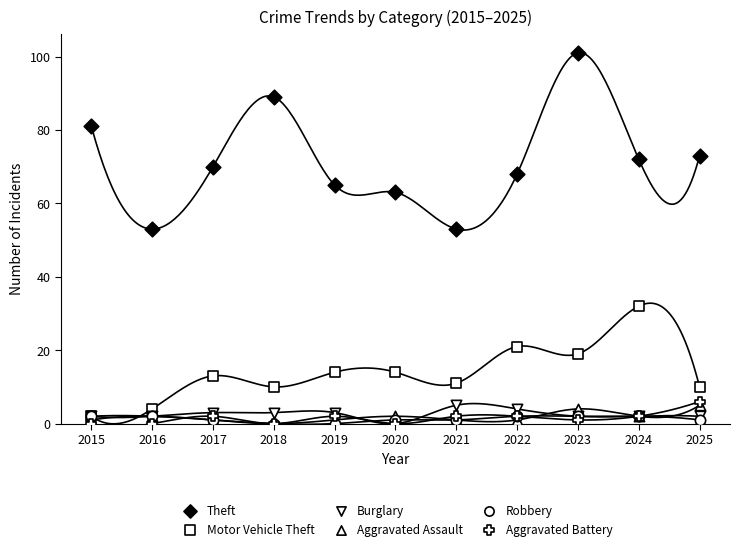

Which series reaches the maximum Y coordinate?

Theft